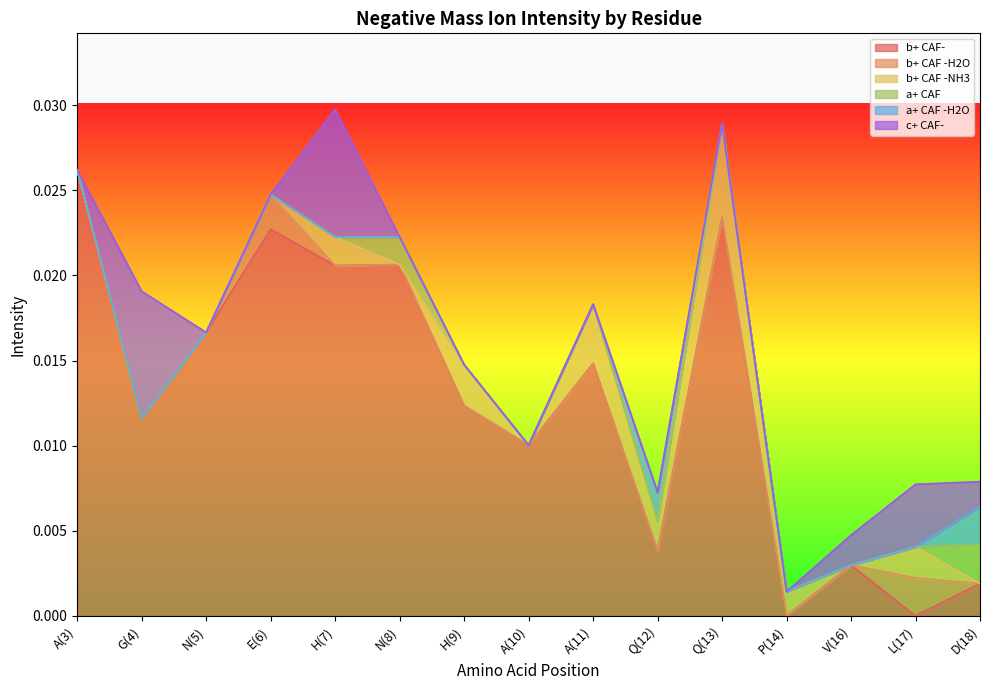

What are all the series names shown in the legend?

b+ CAF-, b+ CAF -H2O, b+ CAF -NH3, a+ CAF, a+ CAF -H2O, c+ CAF-